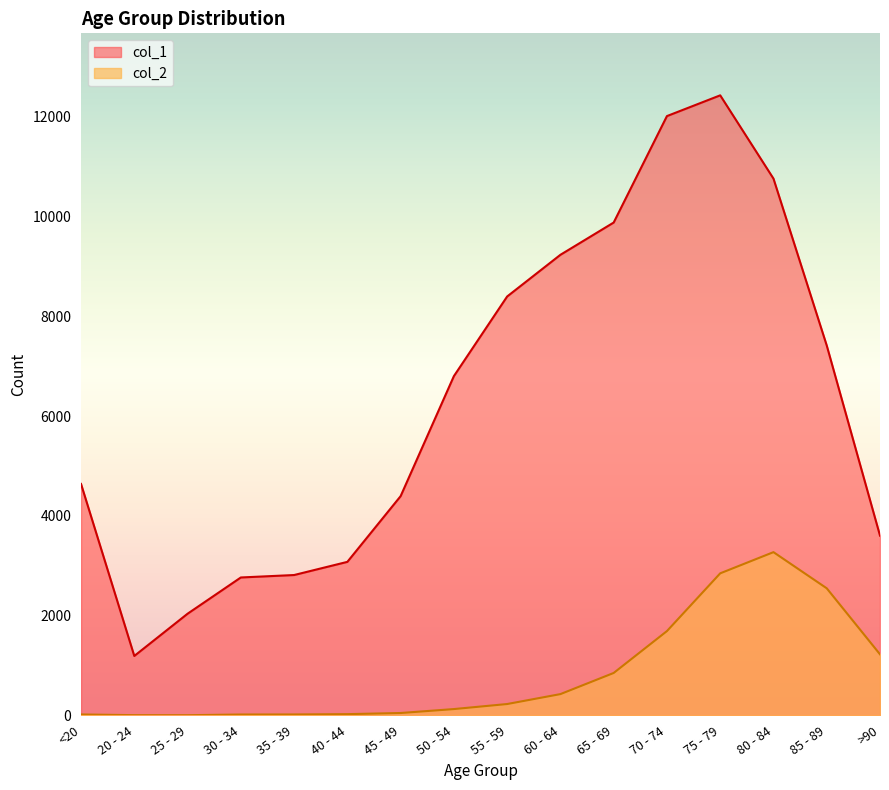

Which series changed the most between 30 - 34 and 85 - 89?

col_1